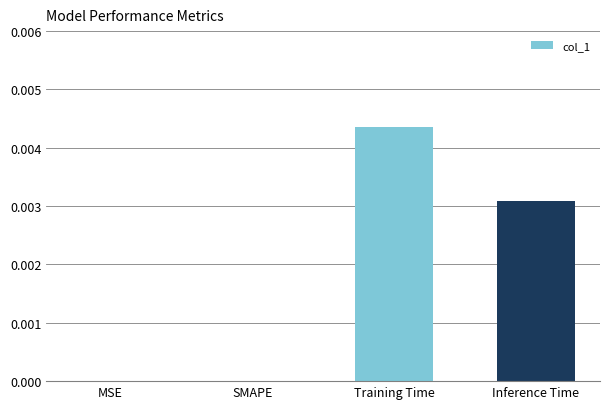

True or false: the data shows 0.0 at SMAPE.

True